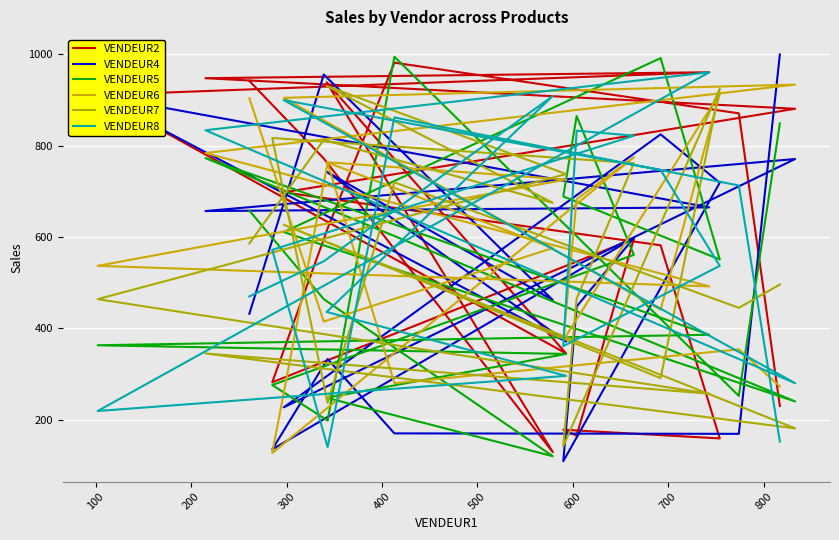

Reading left to right, what are all the values shown in this chart?

VENDEUR2: 942	772	129	939	345	911	961	948	881	698	582	159	178	165	596	282	619	982	871	230
VENDEUR4: 432	956	462	743	371	910	665	657	771	227	825	719	109	448	598	135	333	170	169	1000
VENDEUR5: 658	464	120	248	344	363	386	773	240	611	992	551	689	865	561	276	198	995	252	849
VENDEUR6: 904	415	576	764	726	537	492	784	934	905	441	914	374	683	775	127	762	280	354	273
VENDEUR7: 586	813	675	931	738	464	257	345	181	627	291	925	142	465	762	817	237	720	445	496
VENDEUR8: 470	547	909	436	296	219	961	834	280	900	747	537	361	833	822	572	140	862	713	152